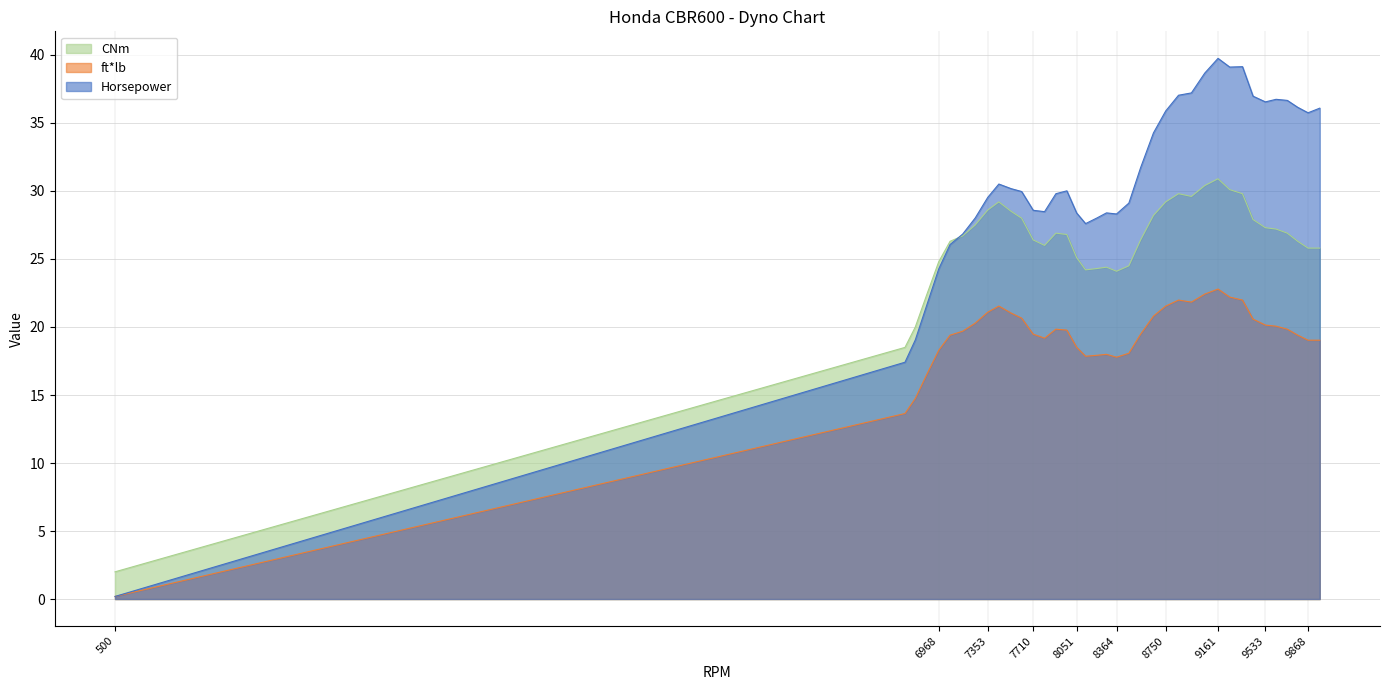

What is the difference between the highest and lowest values at 7710?

9.1